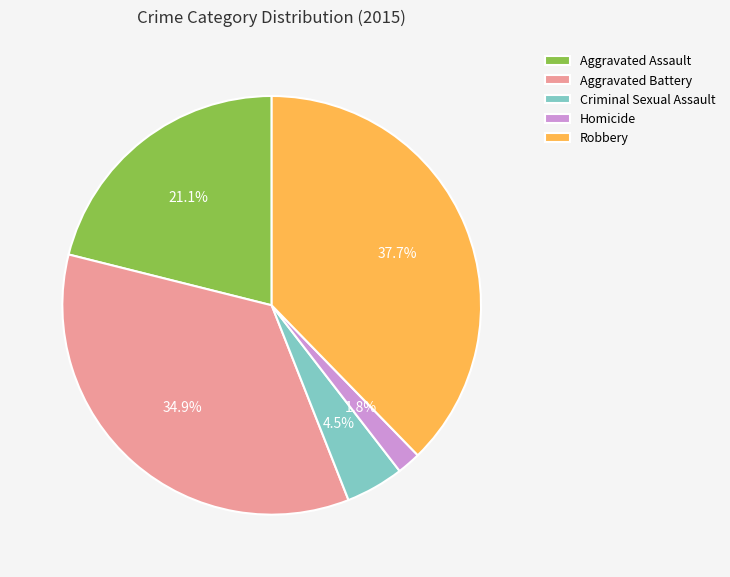

Approximately how many times larger is the value at Criminal Sexual Assault compared to Aggravated Assault?

0.2